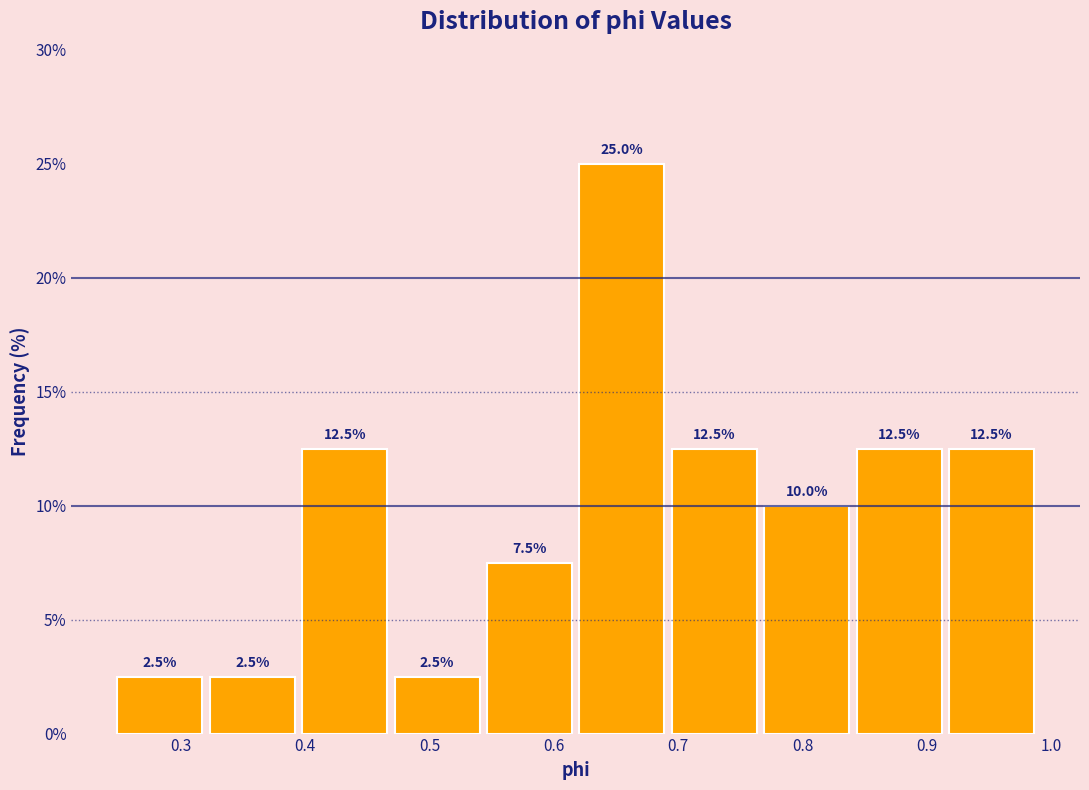

What is the height of the bar covering 0.91 to 0.99 on the x-axis? The bar edges are not printed on the chart, so give them approximately, as read against the axis.

12.5